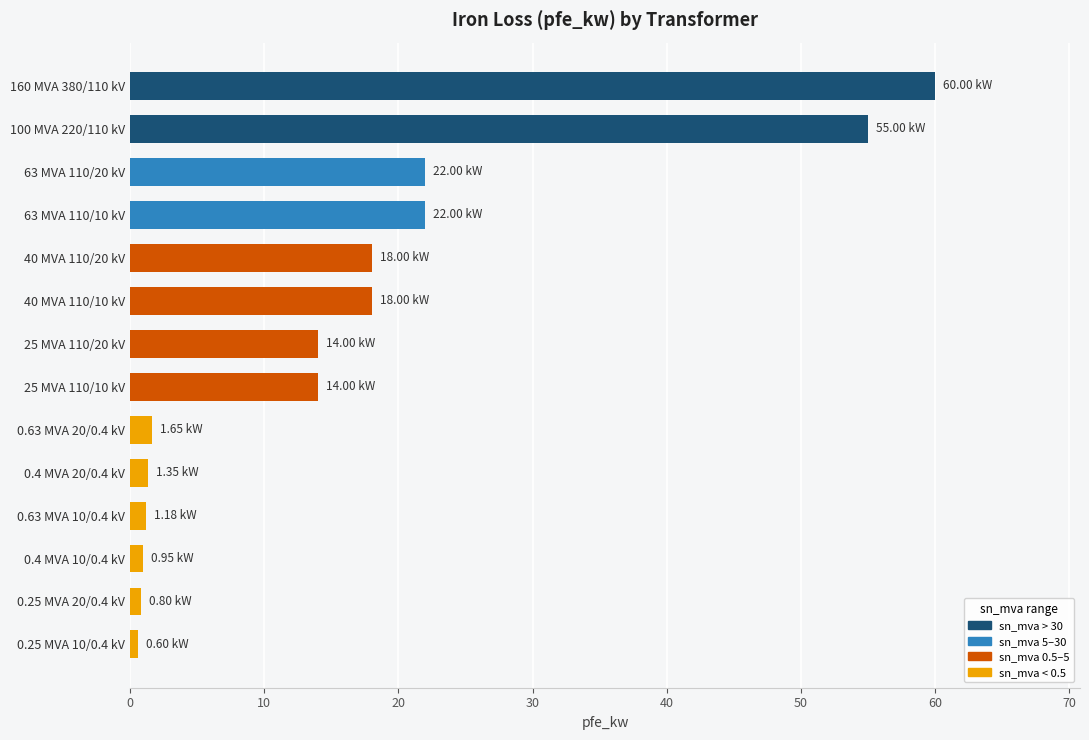

What is the change in value from 63 MVA 110/20 kV to 40 MVA 110/10 kV?

-4.0